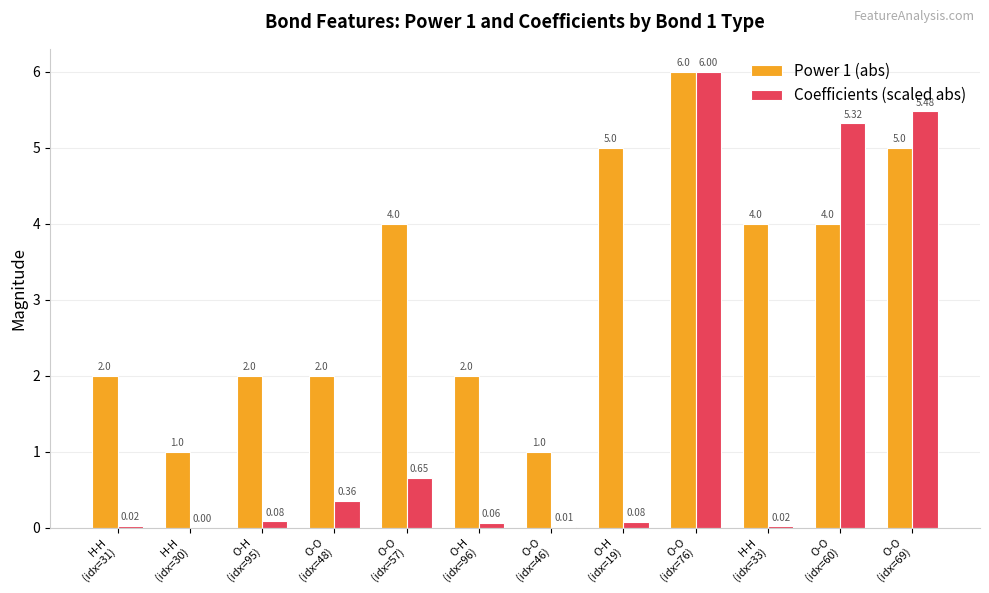

Is it true that Power 1 (abs) equals 2.6 at O-H
(idx=95)?

False